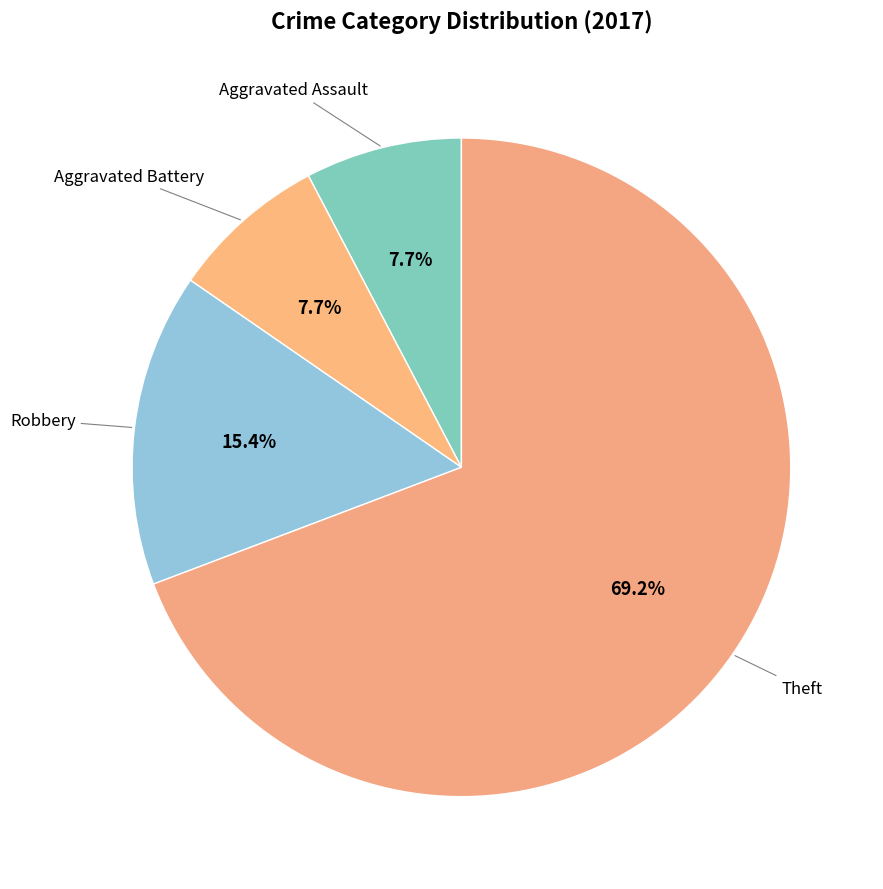

Is Aggravated Battery the majority of the pie?

No